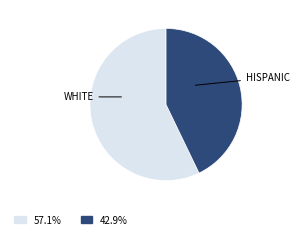

What is the ratio of the value at WHITE to the value at HISPANIC?

1.3